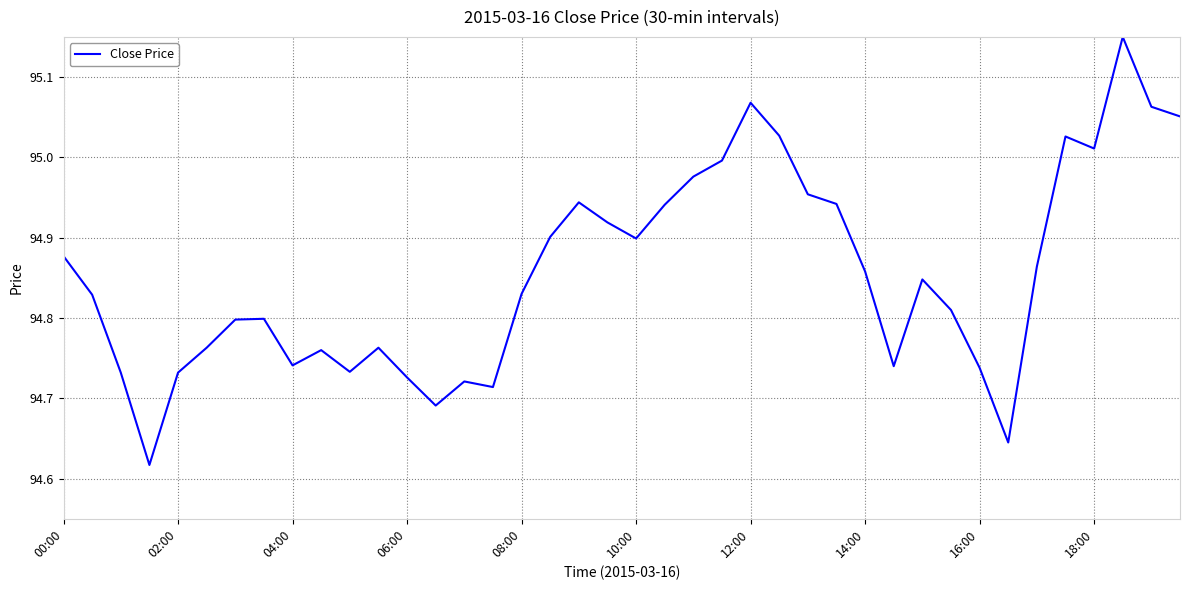

How many points are higher than both their immediate neighbors (excluding endpoints)?

9